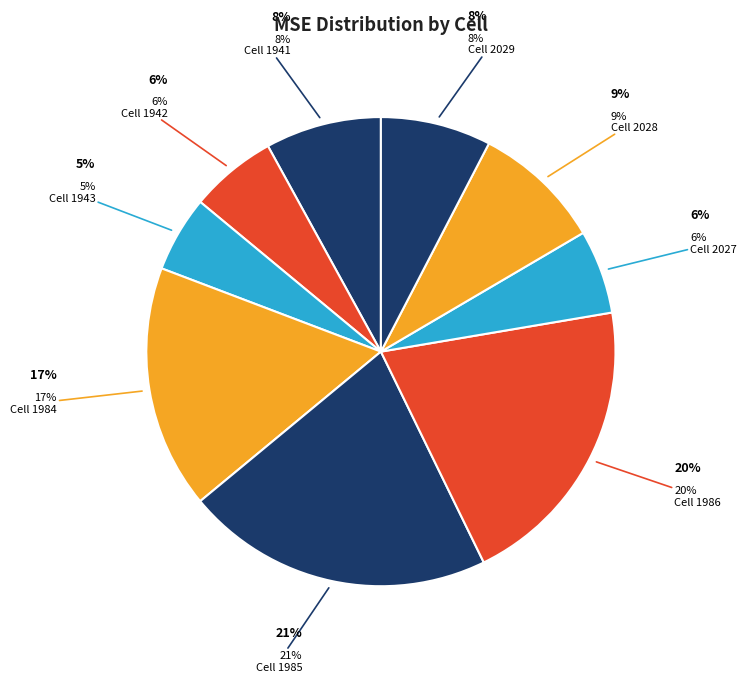

The 1986 slice represents 7% of the pie. True or false?

False